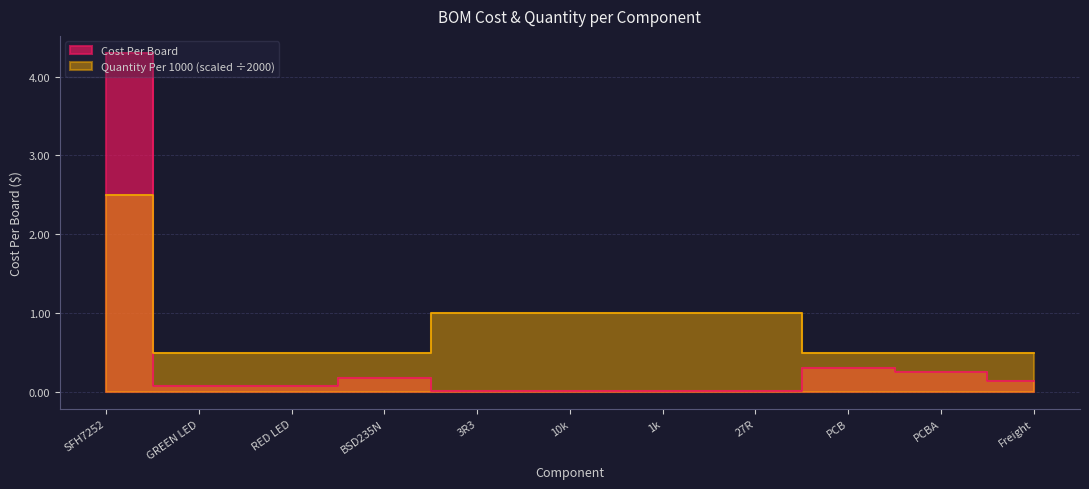

Which series ends up on top after the final intersection of Cost Per Board and Quantity Per 1000?

Quantity Per 1000